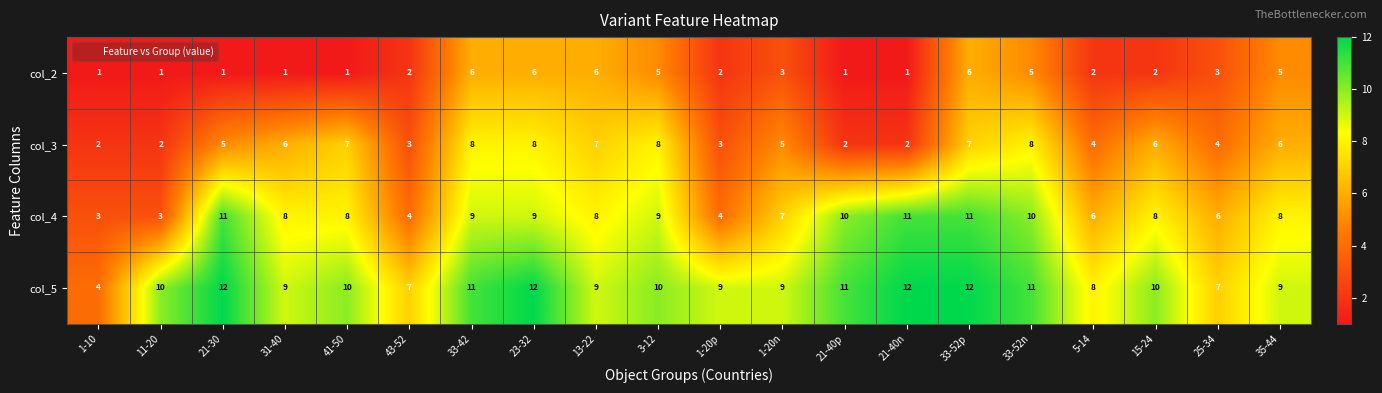

What is the maximum value shown in the chart?

12